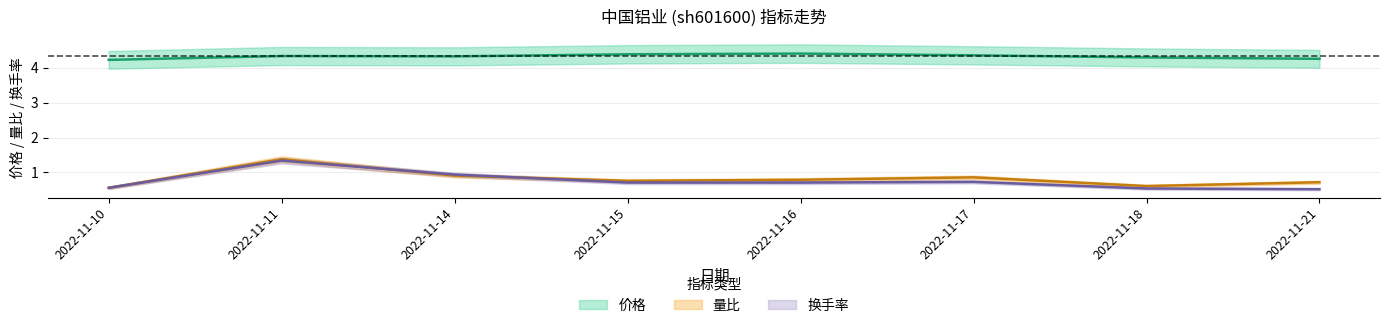

Is it true that 价格 equals 1.5 at 2022-11-16?

False